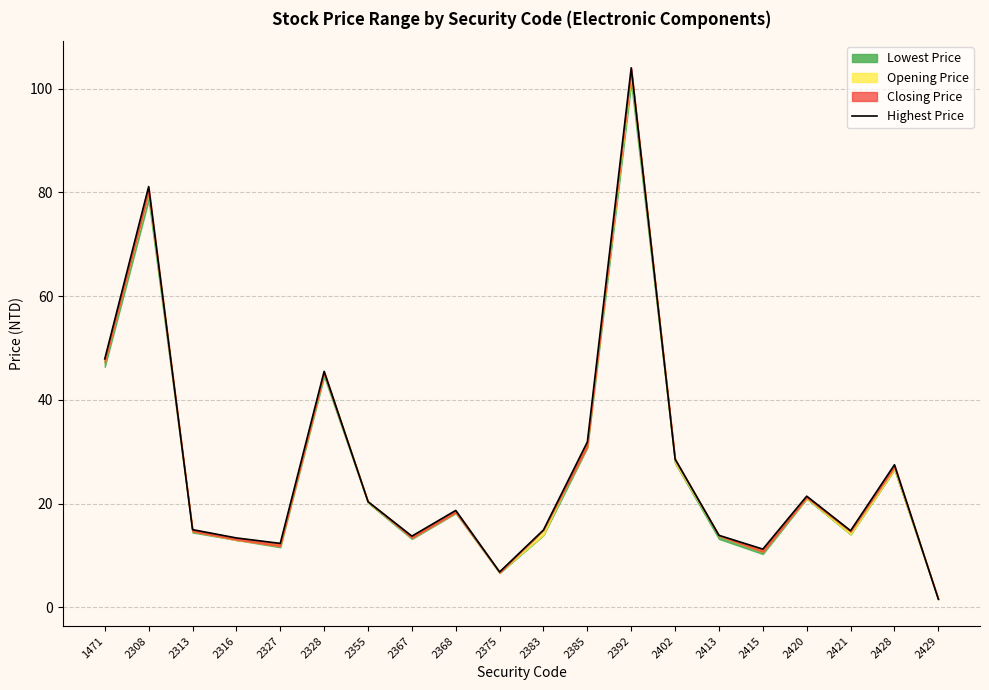

What is the greatest value displayed?

104.0